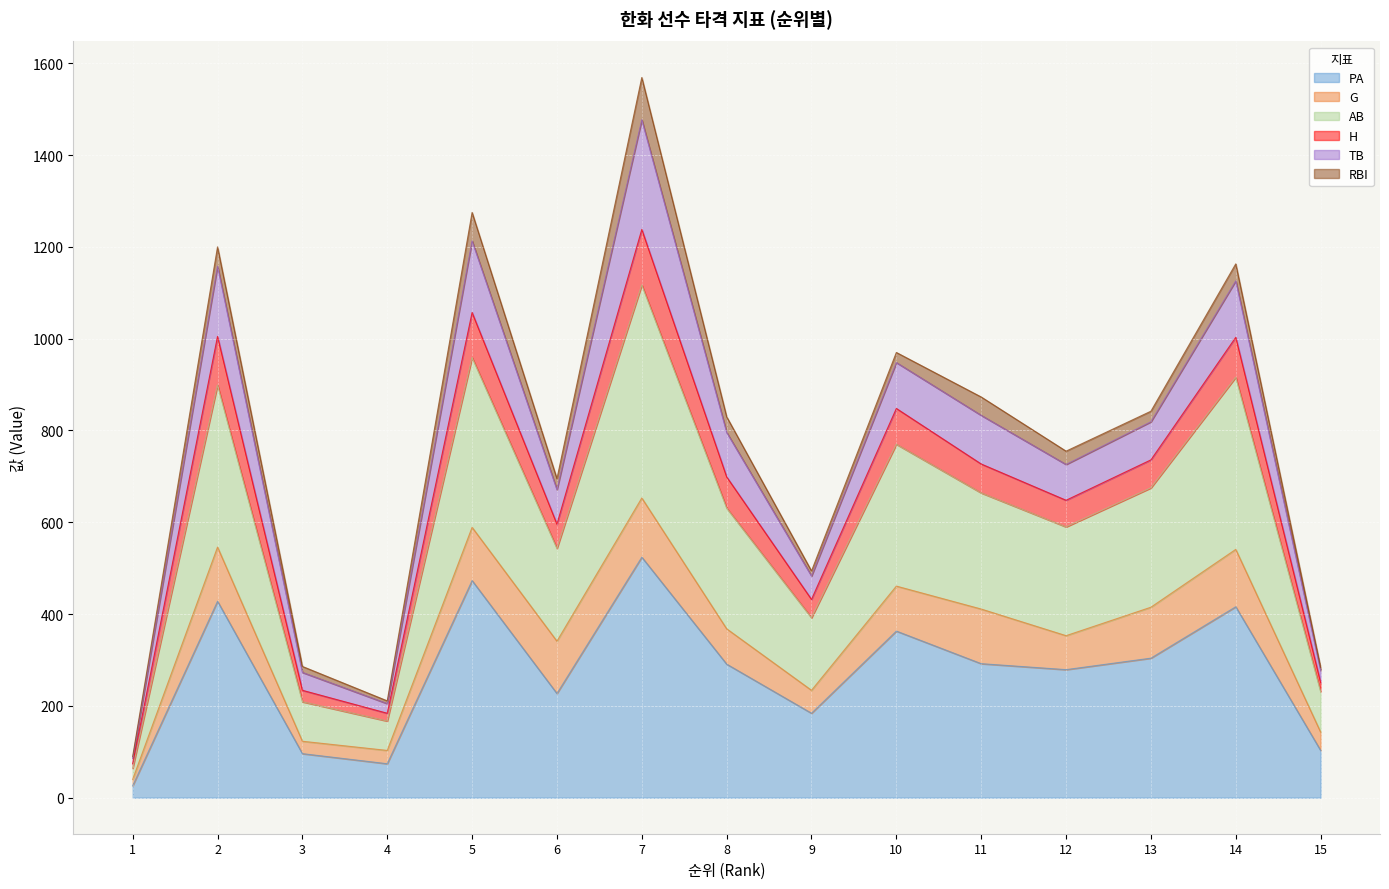

What is the value of the PA point at the 4th from the left?

74